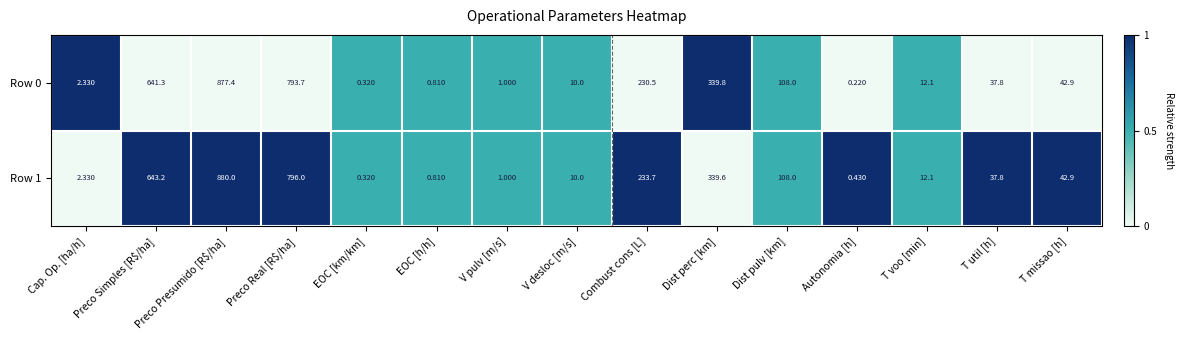

At which label is Row 1 closest to 440?

Dist perc [km]